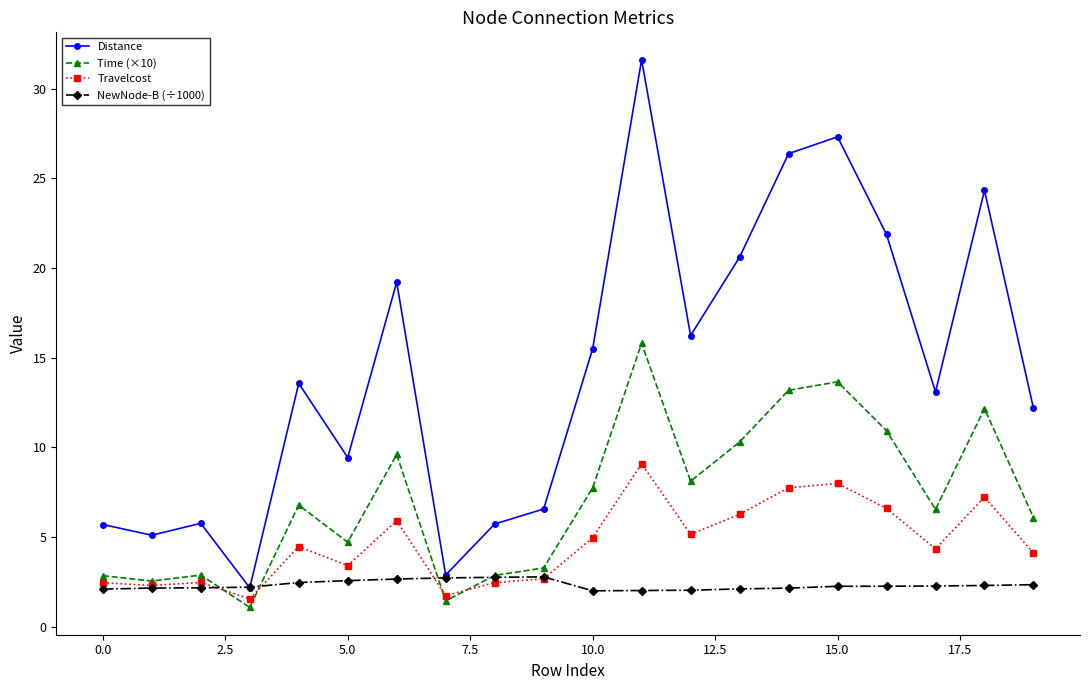

Which series has the largest range (max minus min)?

Distance